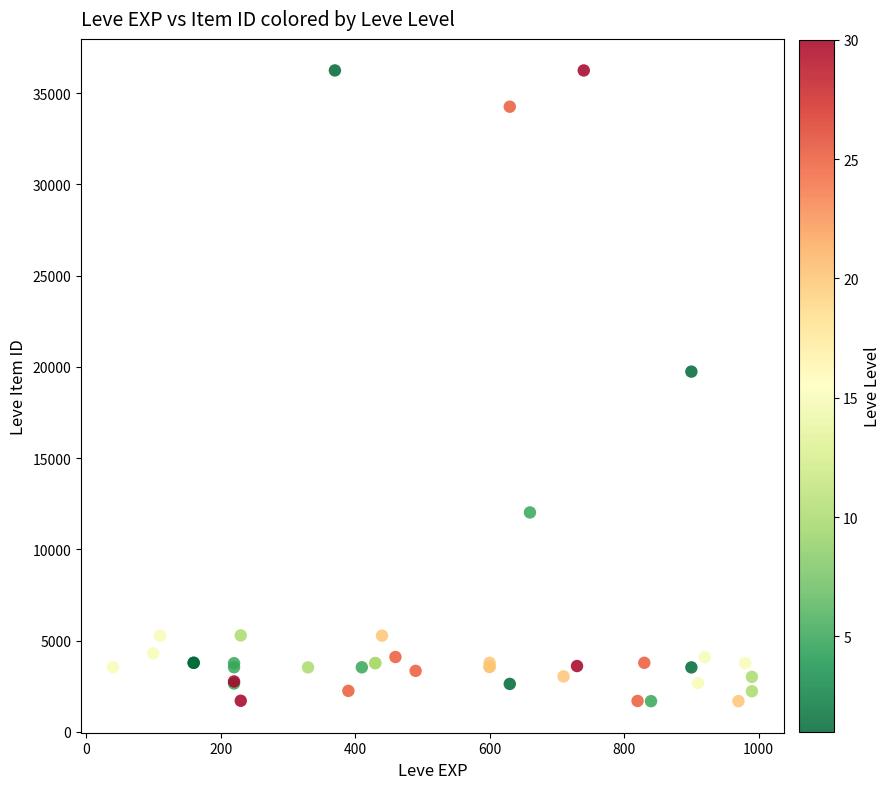

What Y value in the scatter plot is closest to 18967?

19744